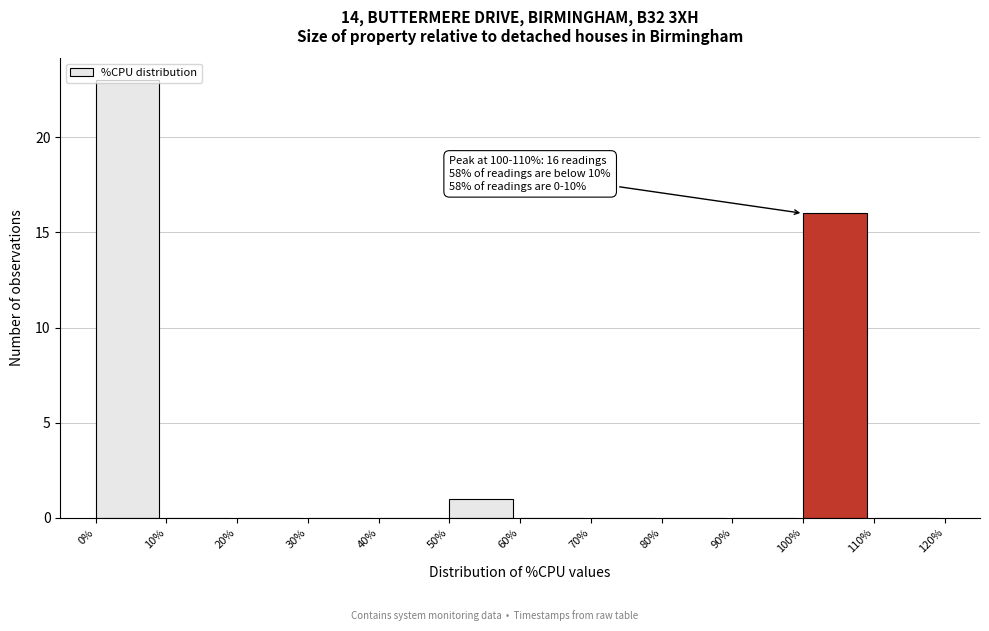

Over which range of the x-axis is the bar tallest?

0% to 10%